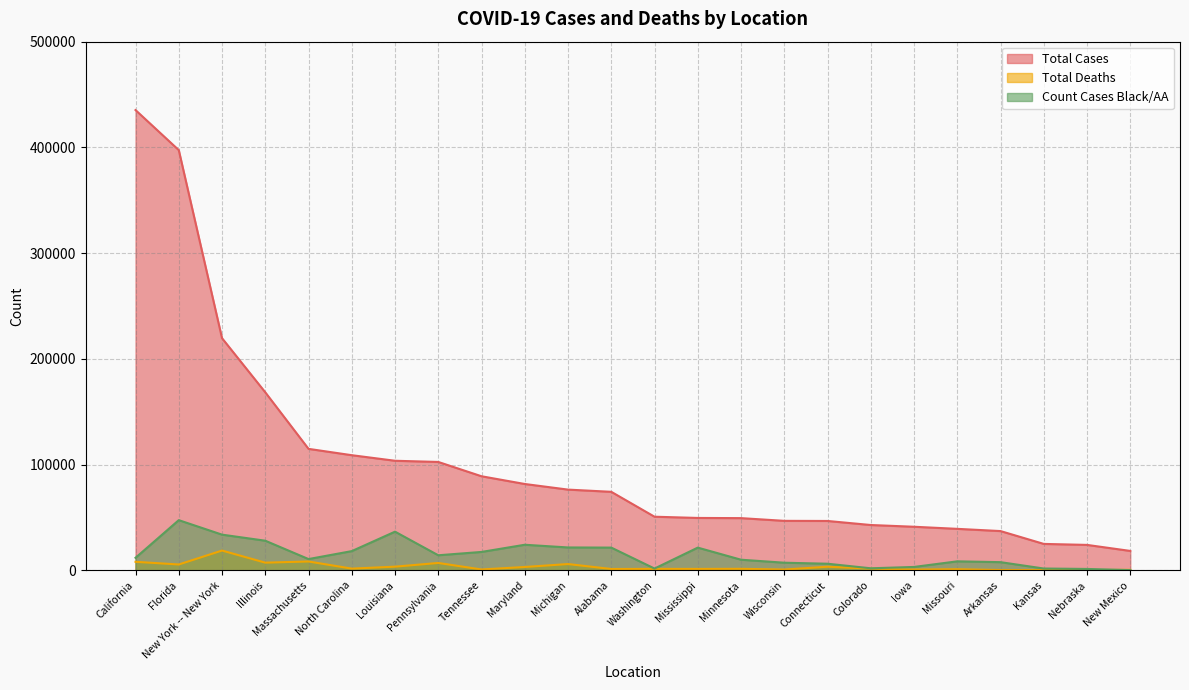

Which has a higher value, North Carolina or New Mexico?

North Carolina